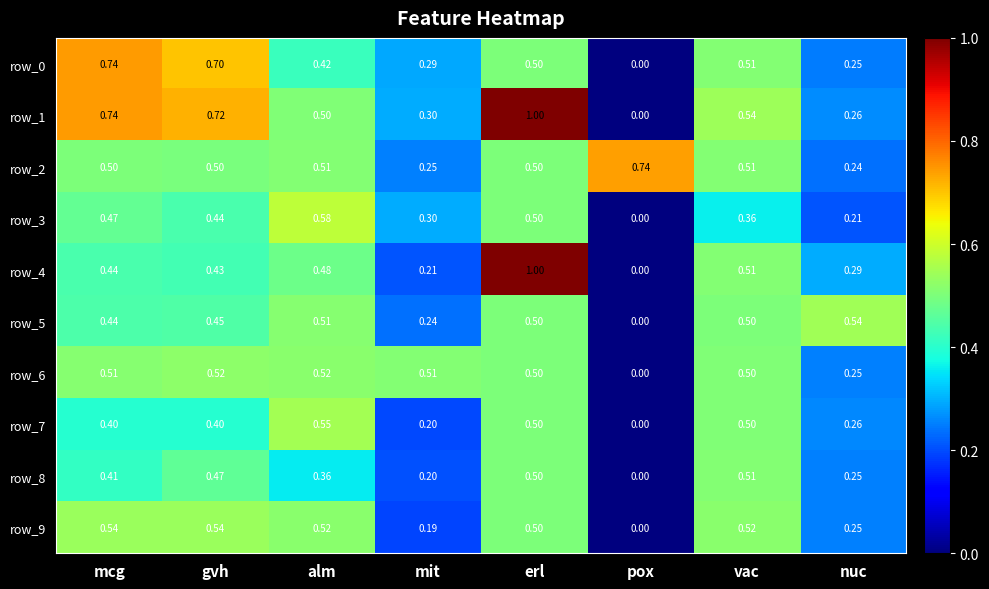

Is the value of row_2 at alm greater than the value of row_0 at nuc?

Yes